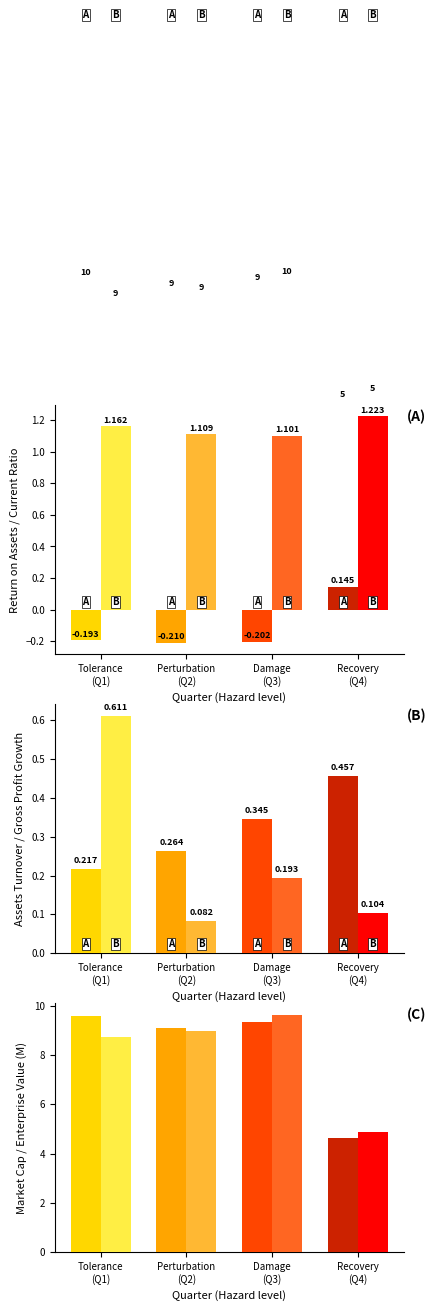

What is the maximum value shown in the chart?

9.6